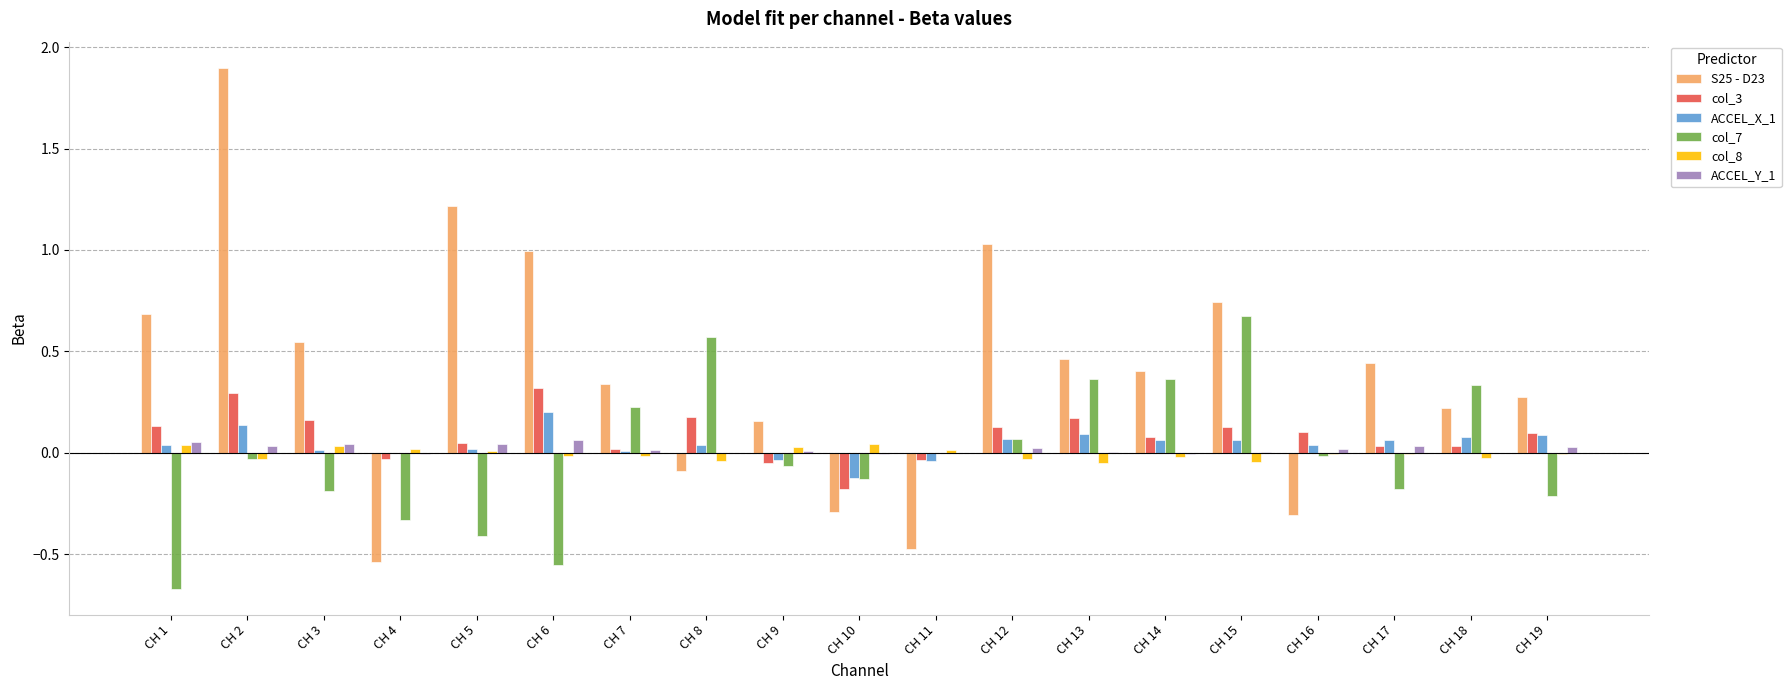

Are the bars horizontal?

No